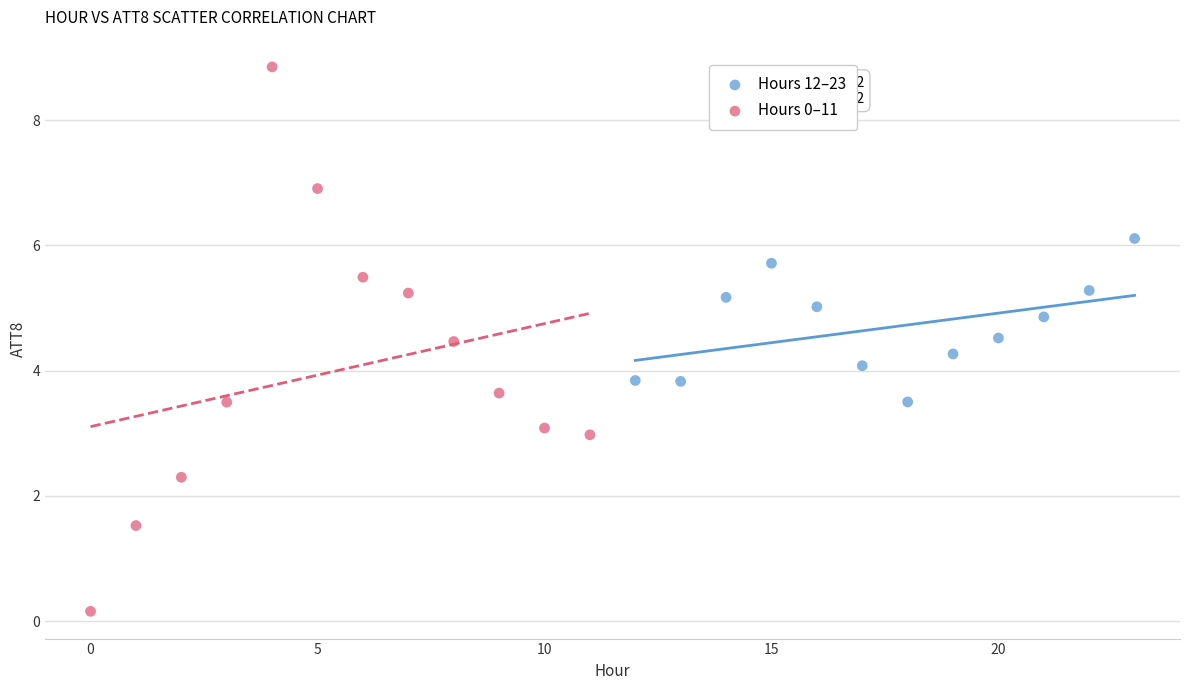

Which series contains the highest Y value?

Hours 0–11